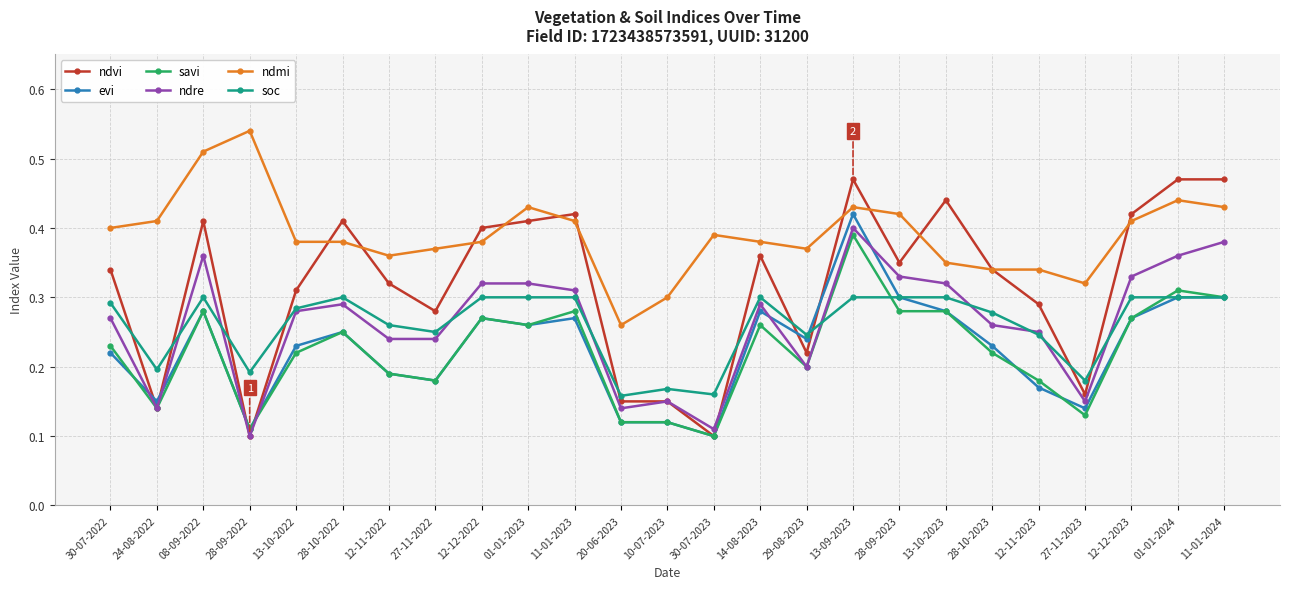

True or false: ndre and soc cross at least once.

True